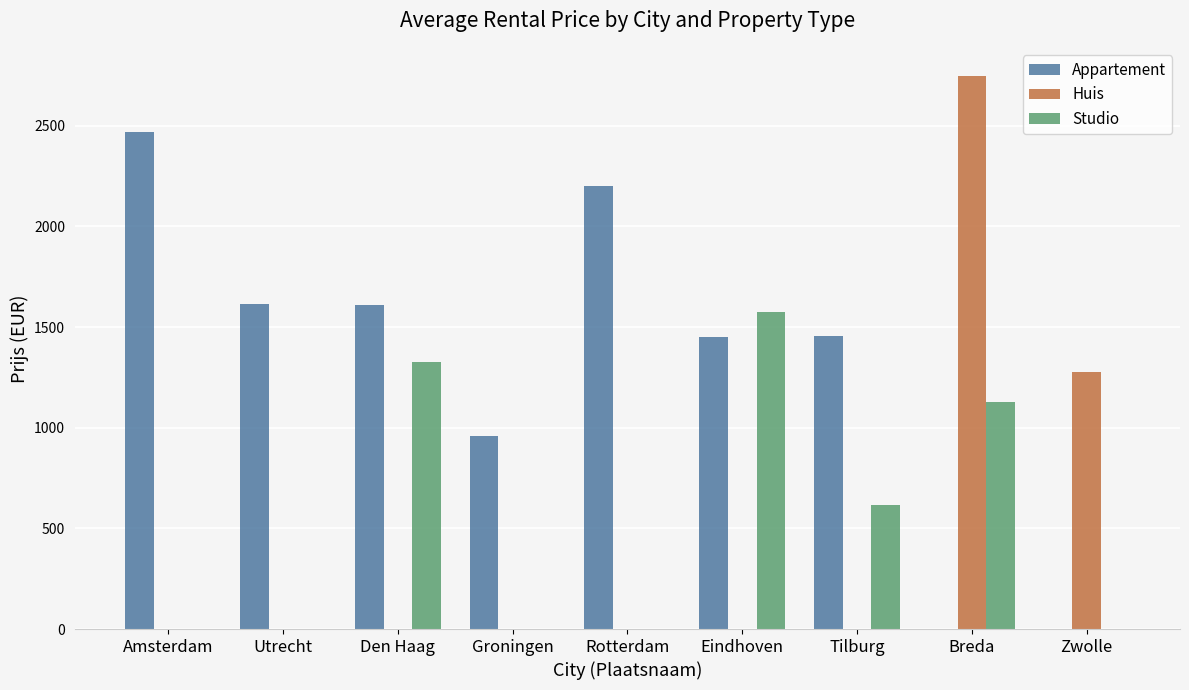

Which series has the largest total across all categories?

Appartement